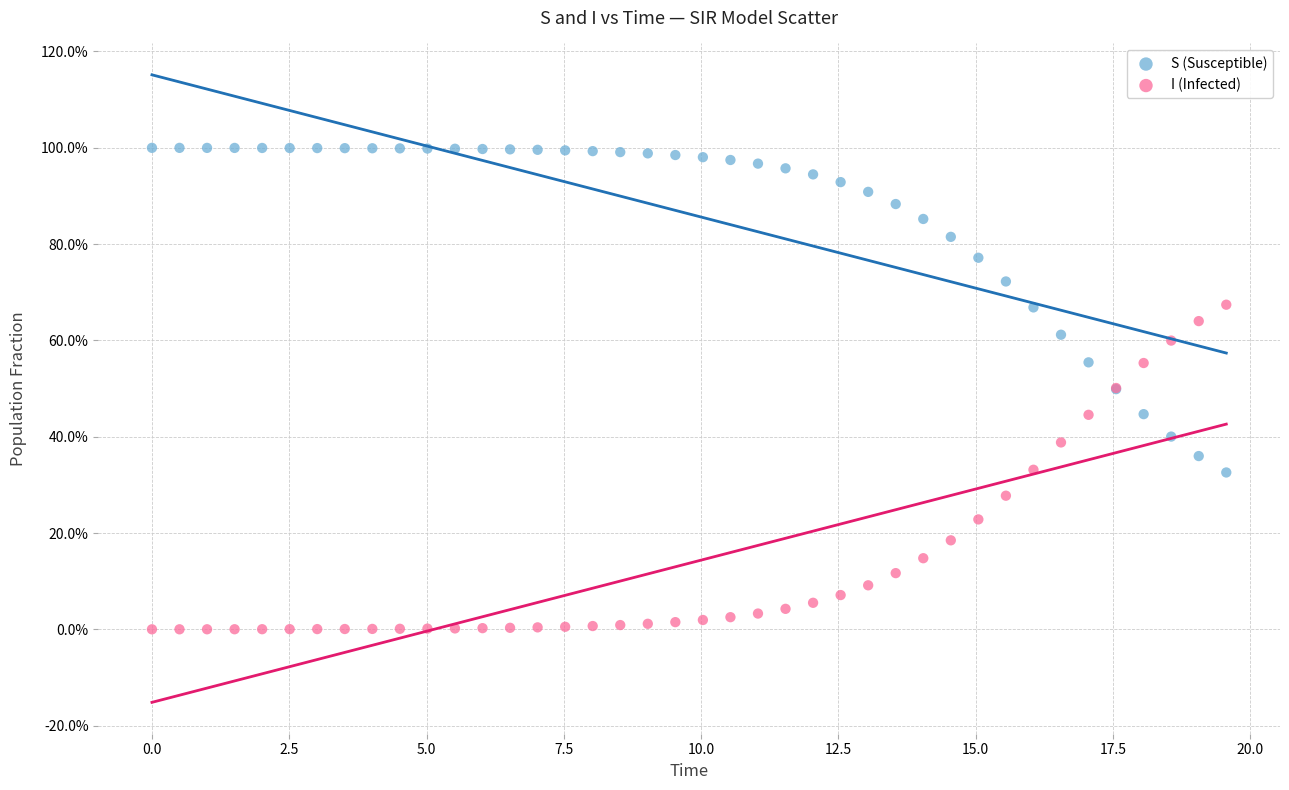

What are all the series names shown in the legend?

S (Susceptible), I (Infected)